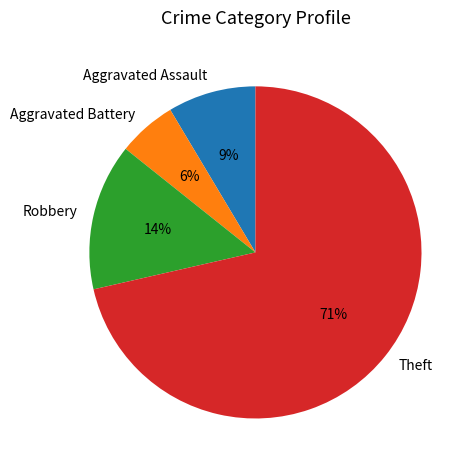

Which slice is the smallest?

Aggravated Battery